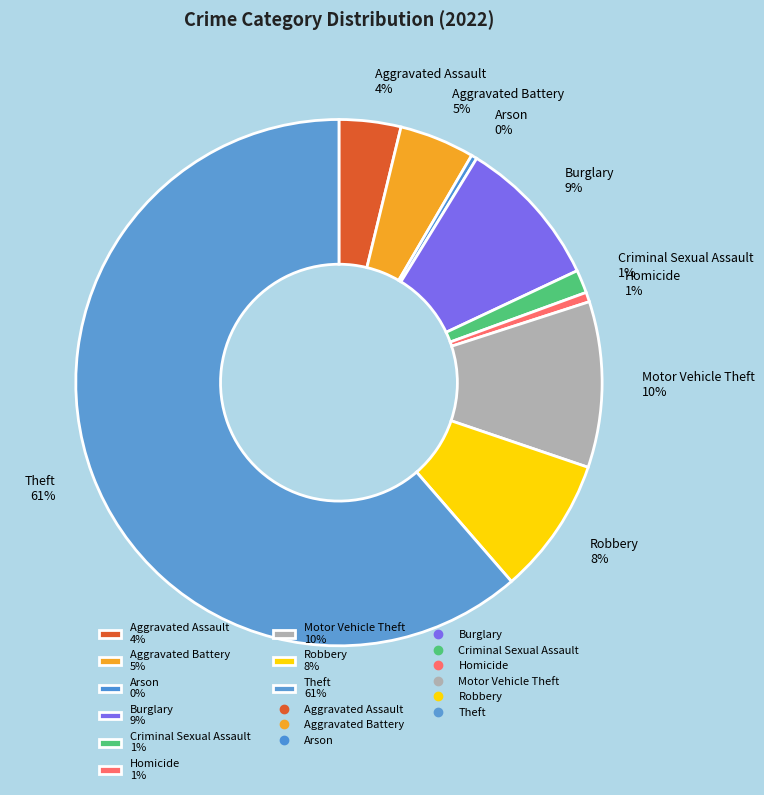

Combined, do Criminal Sexual Assault and Burglary account for over 50%?

No